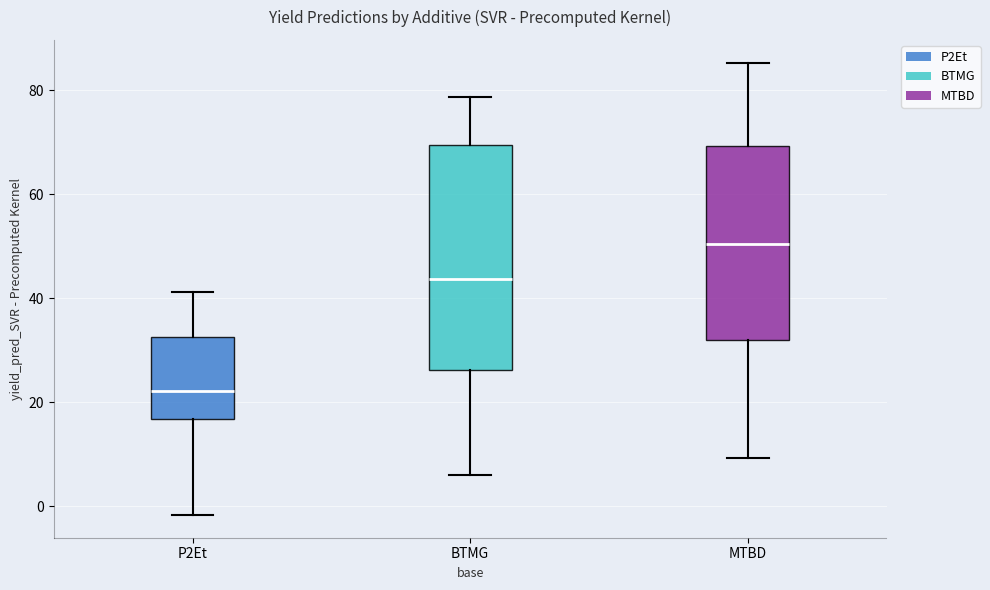

Which box's median line is the lowest?

P2Et